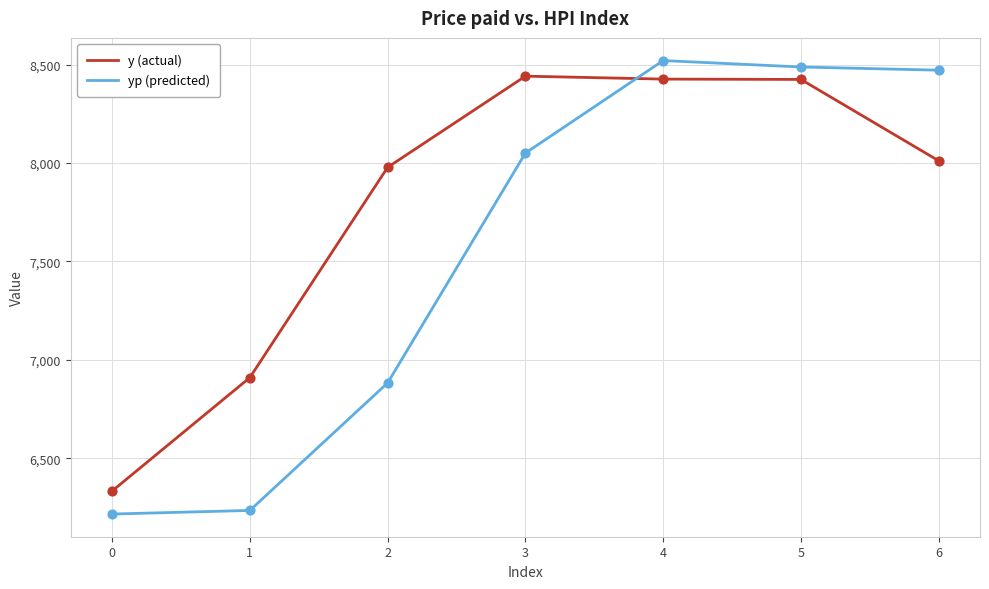

What are all the series names shown in the legend?

y (actual), yp (predicted)